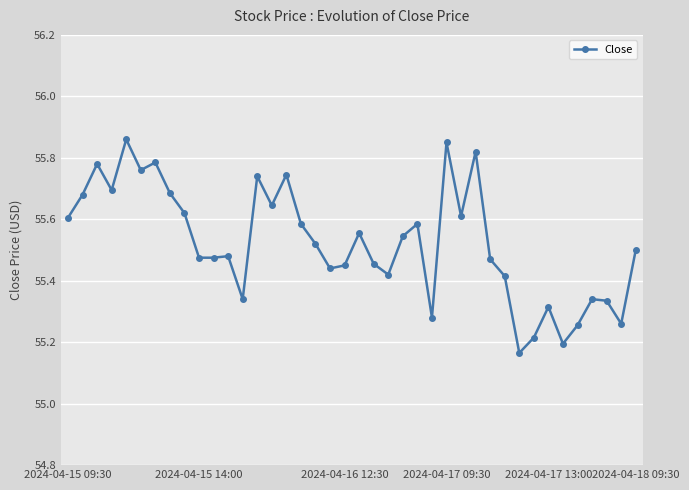

True or false: there are more than 2 points higher than both neighbors.

True